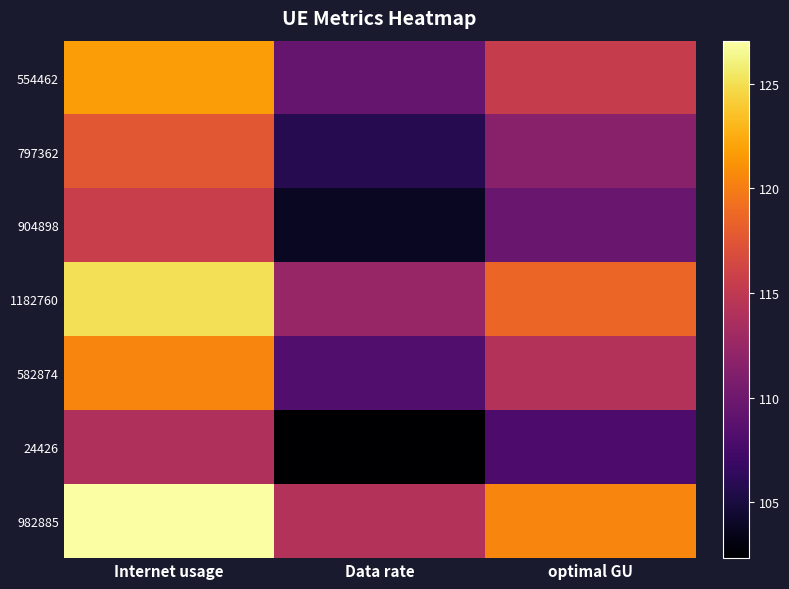

Which series has the largest total across all categories?

982885